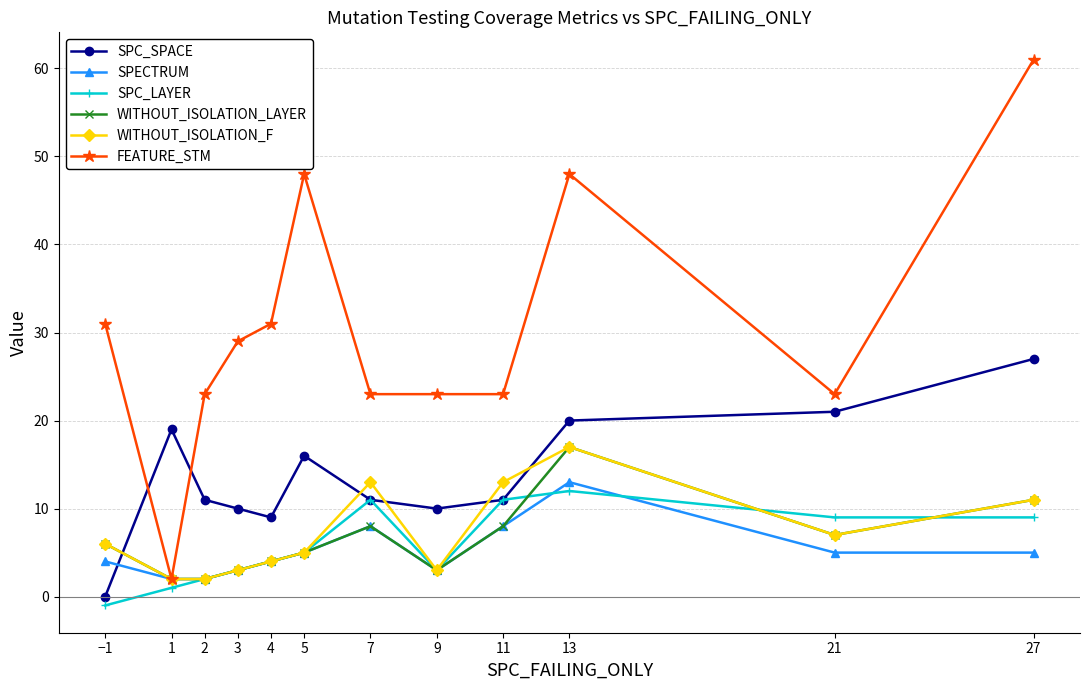

Where does the FEATURE_STM series first go above 29?

−1